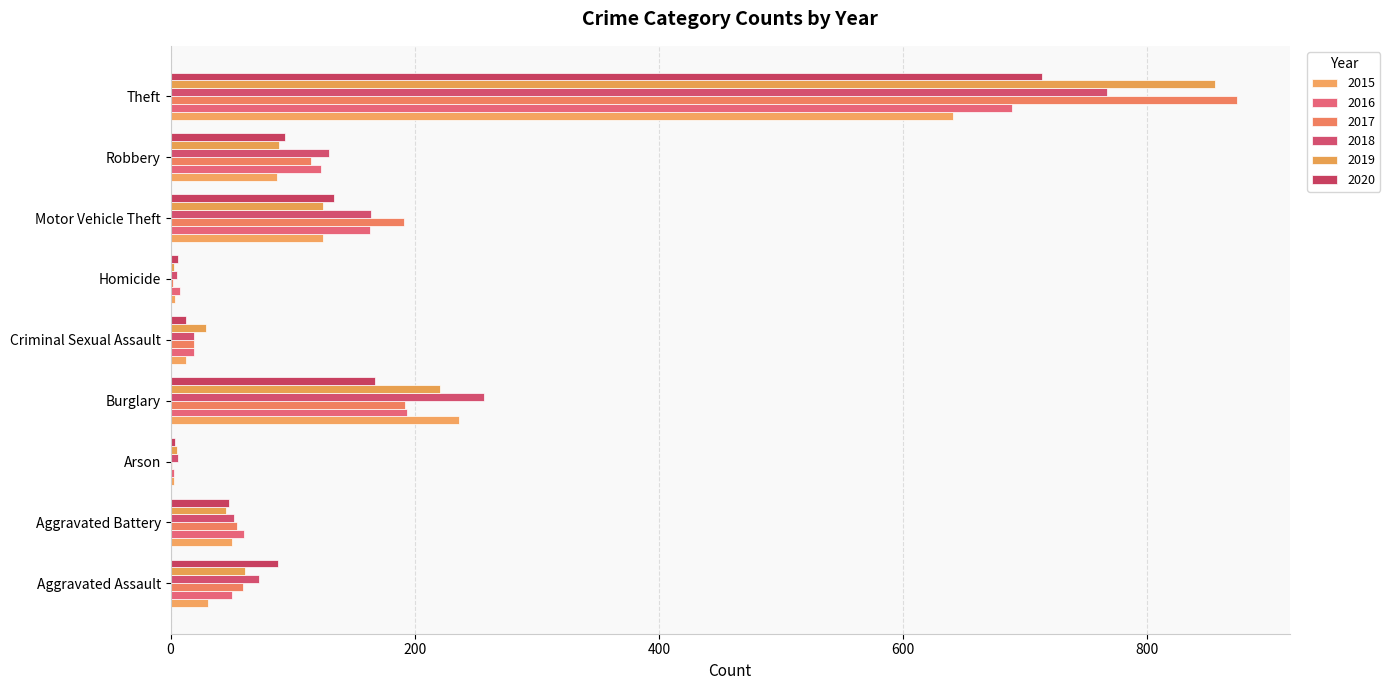

Reading left to right, transcribe all the data shown in this chart.

2015: 31	50	3	236	13	4	125	87	641
2016: 50	60	3	194	19	8	163	123	689
2017: 59	54	1	192	19	2	191	115	873
2018: 72	52	6	257	19	5	164	130	767
2019: 61	45	5	221	29	3	125	89	855
2020: 88	48	4	167	13	6	134	94	714